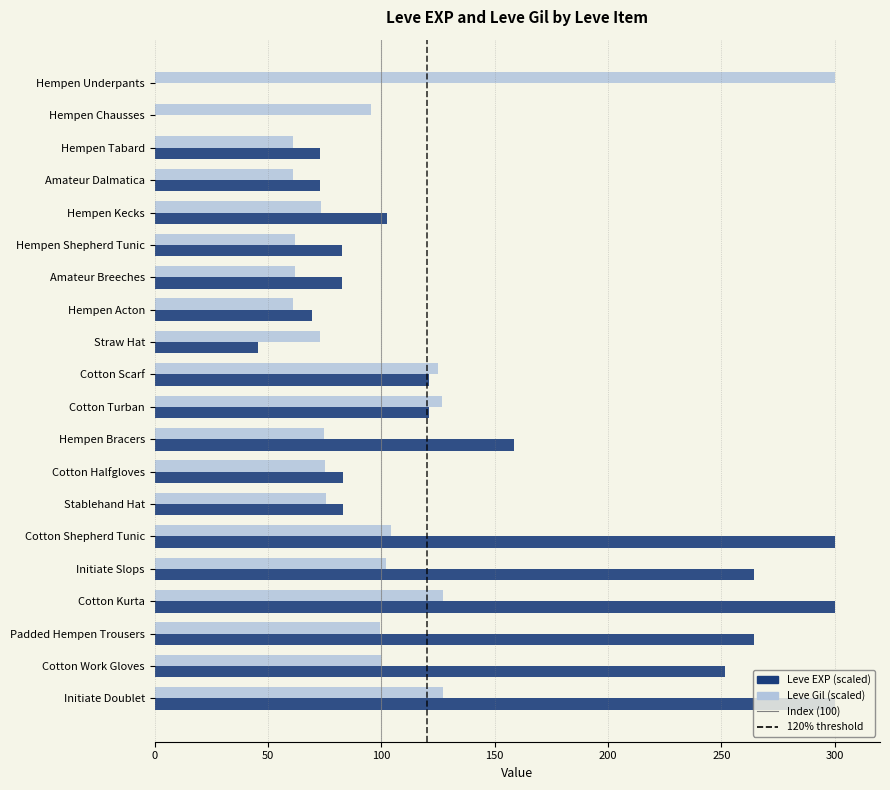

True or false: Leve EXP (scaled) has a value of 143.0 at Initiate Slops.

False